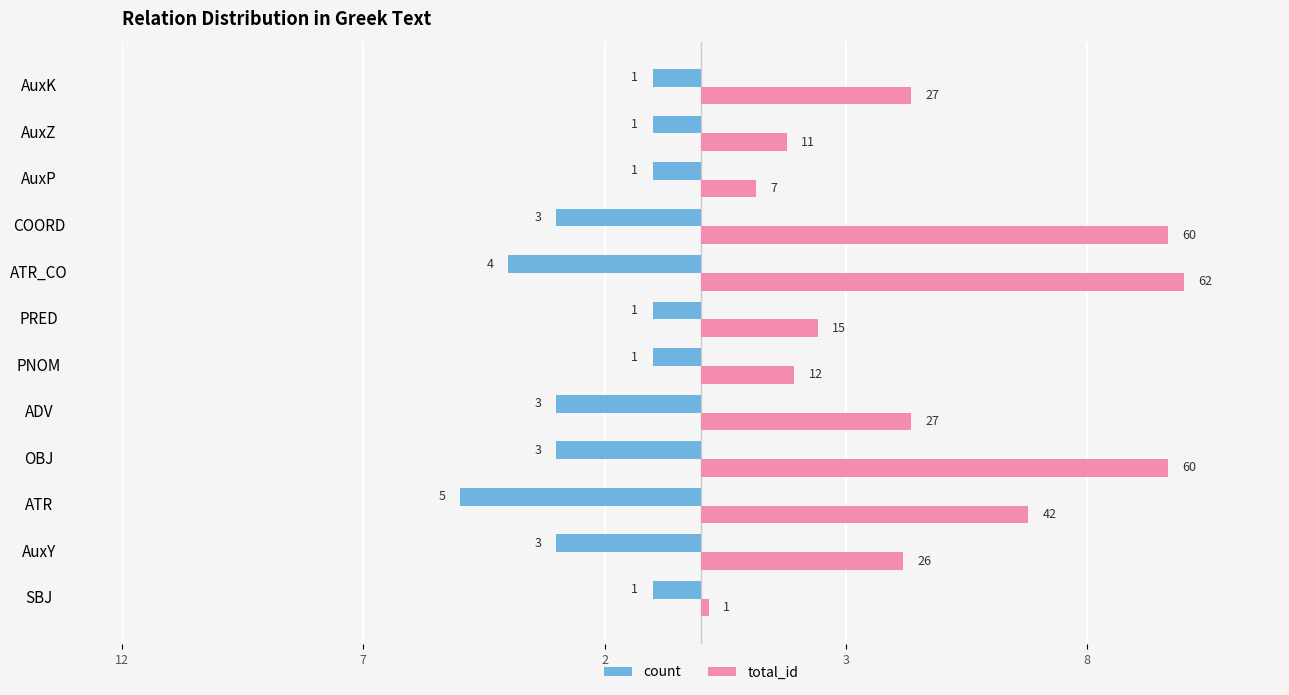

How many count values are between -3 and -1?

10